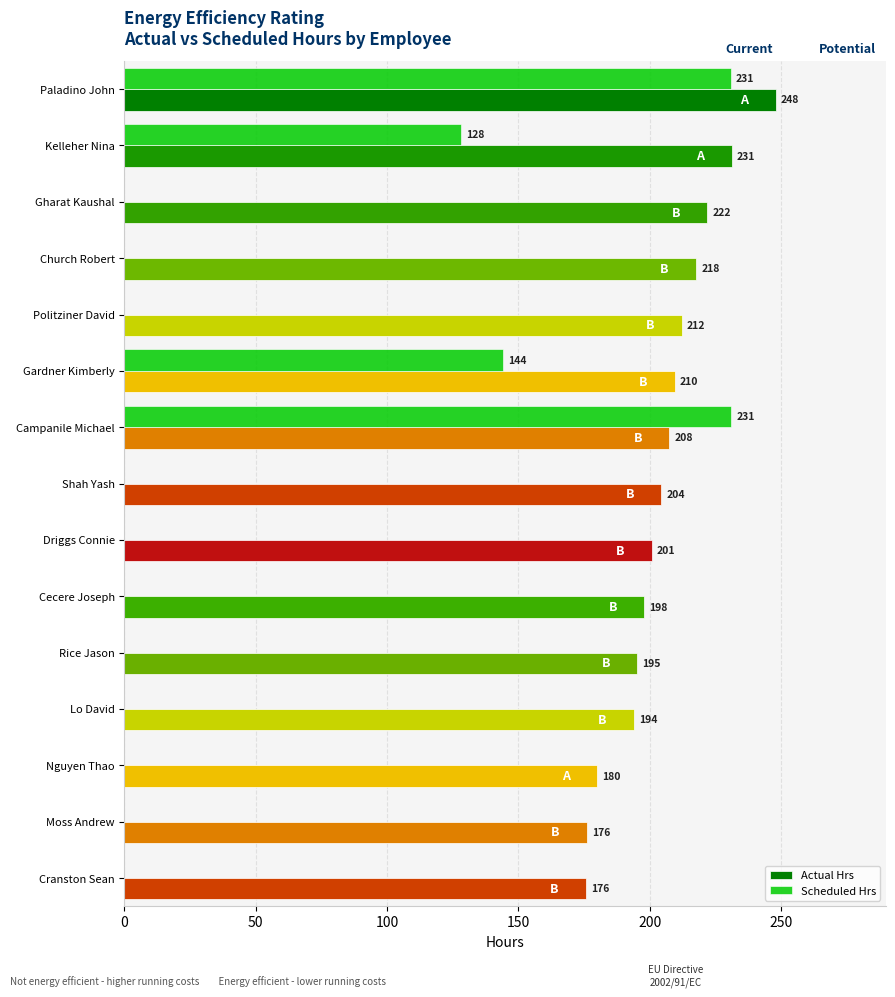

Which series has the largest total across all categories?

Actual Hrs